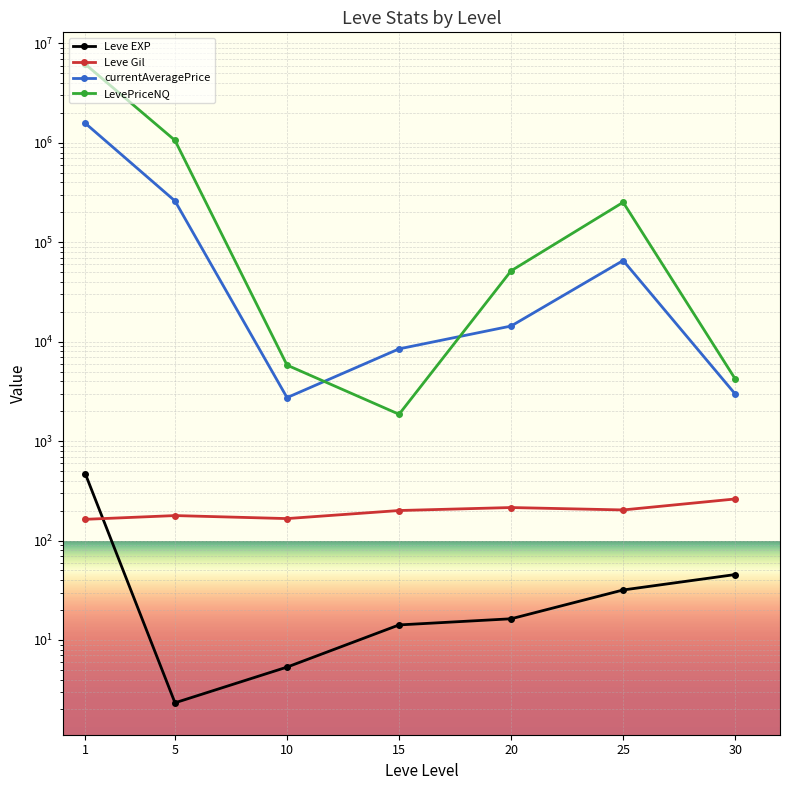

What is the minimum value shown in the chart?

2.3